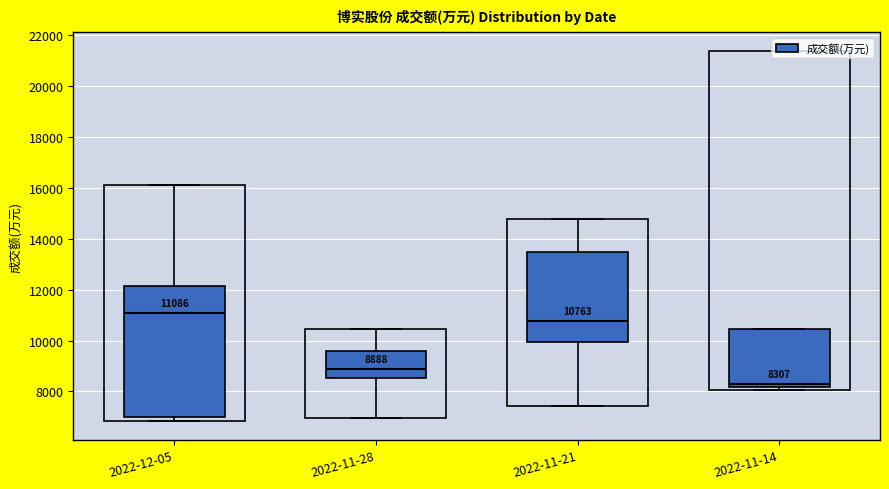

Comparing the boxes themselves (not the whiskers), which one is the tallest?

2022-12-05